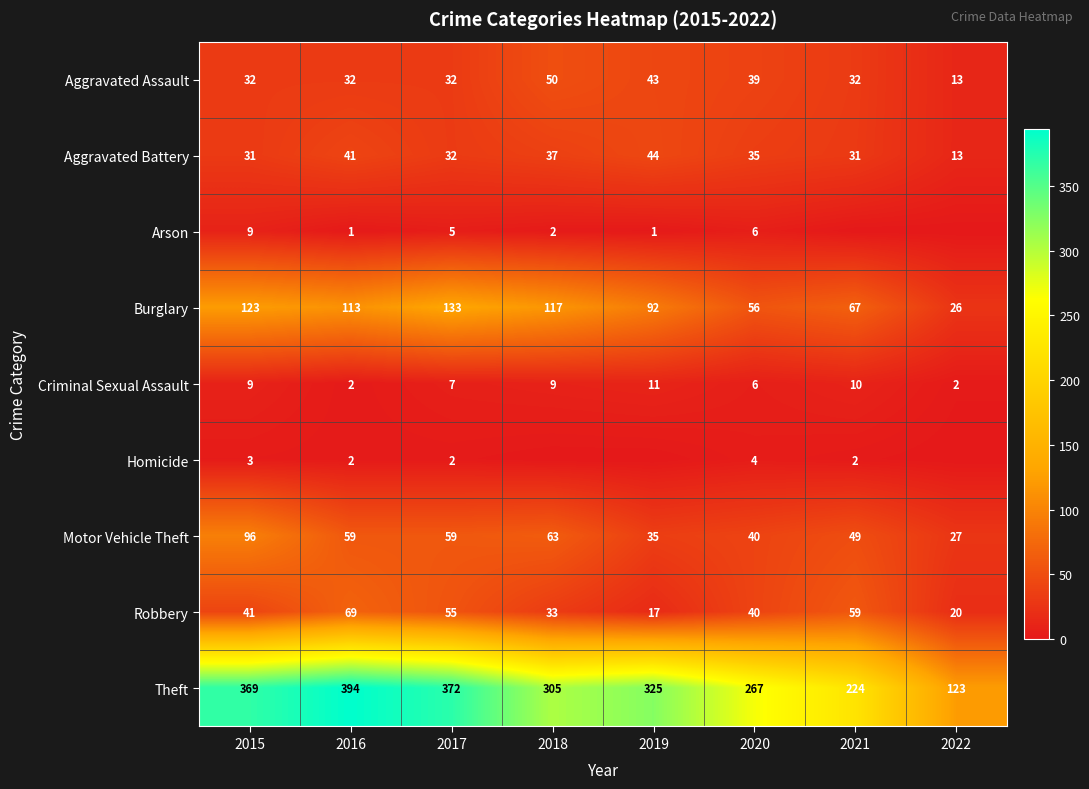

What is the sum of the Aggravated Battery values at 2020 and 2021?

66